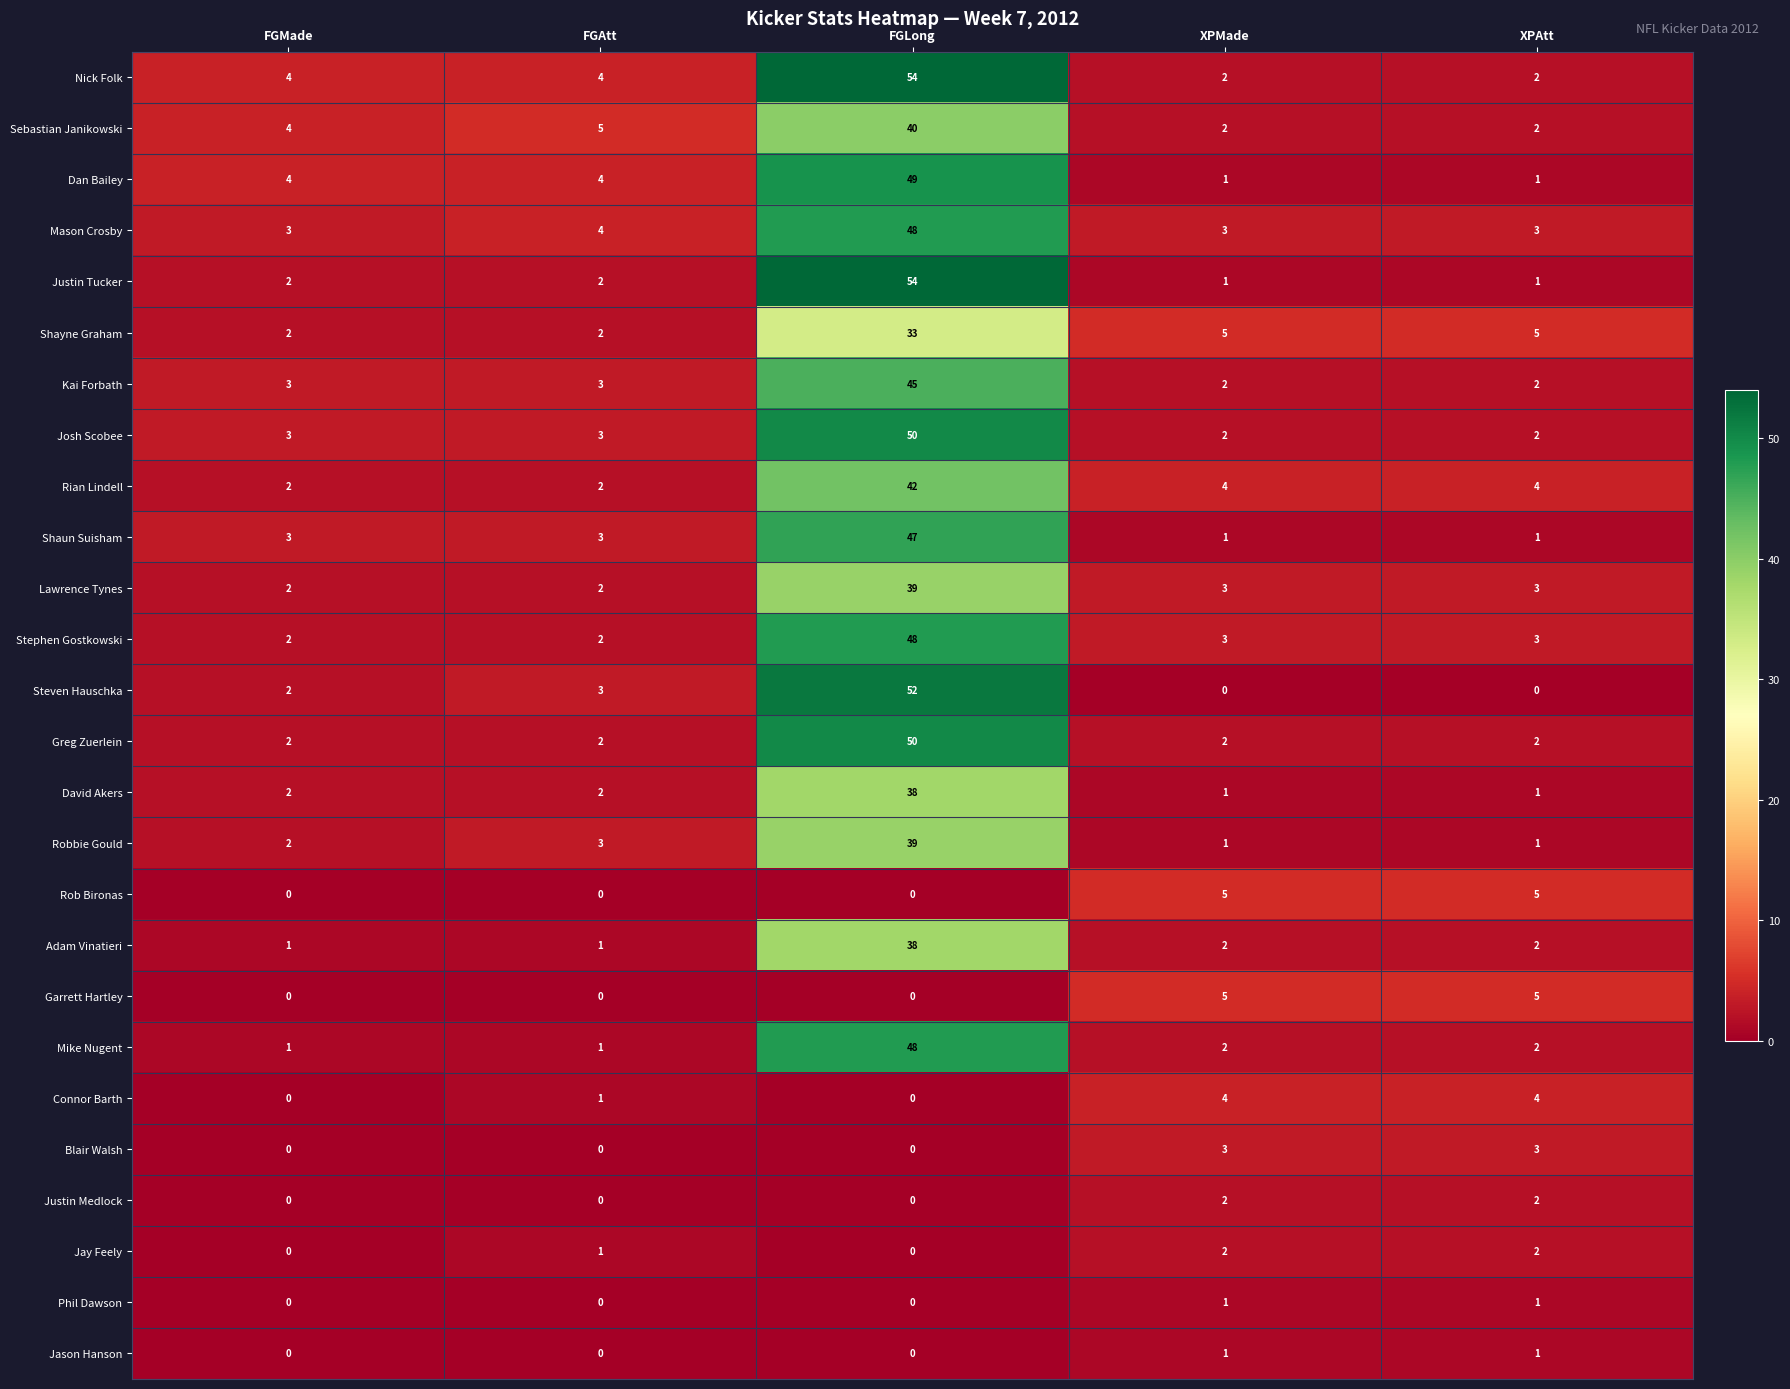

Is it true that Shayne Graham equals 52 at FGLong?

False